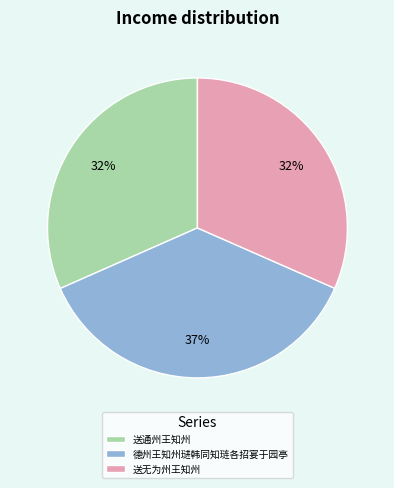

Which slice is the largest?

德州王知州琎韩同知琏各招宴于园亭